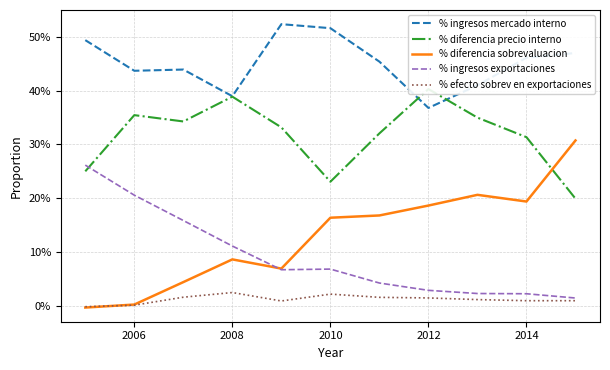

Reading right to left, list all the values displayed in this chart.

% ingresos mercado interno: 0.5	0.5	0.4	0.4	0.5	0.5	0.5	0.4	0.4	0.4	0.5
% diferencia precio interno: 0.2	0.3	0.3	0.4	0.3	0.2	0.3	0.4	0.3	0.4	0.2
% diferencia sobrevaluacion: 0.3	0.2	0.2	0.2	0.2	0.2	0.1	0.1	0.0	0.0	-0.0
% ingresos exportaciones: 0.0	0.0	0.0	0.0	0.0	0.1	0.1	0.1	0.2	0.2	0.3
% efecto sobrev en exportaciones: 0.0	0.0	0.0	0.0	0.0	0.0	0.0	0.0	0.0	0.0	-0.0